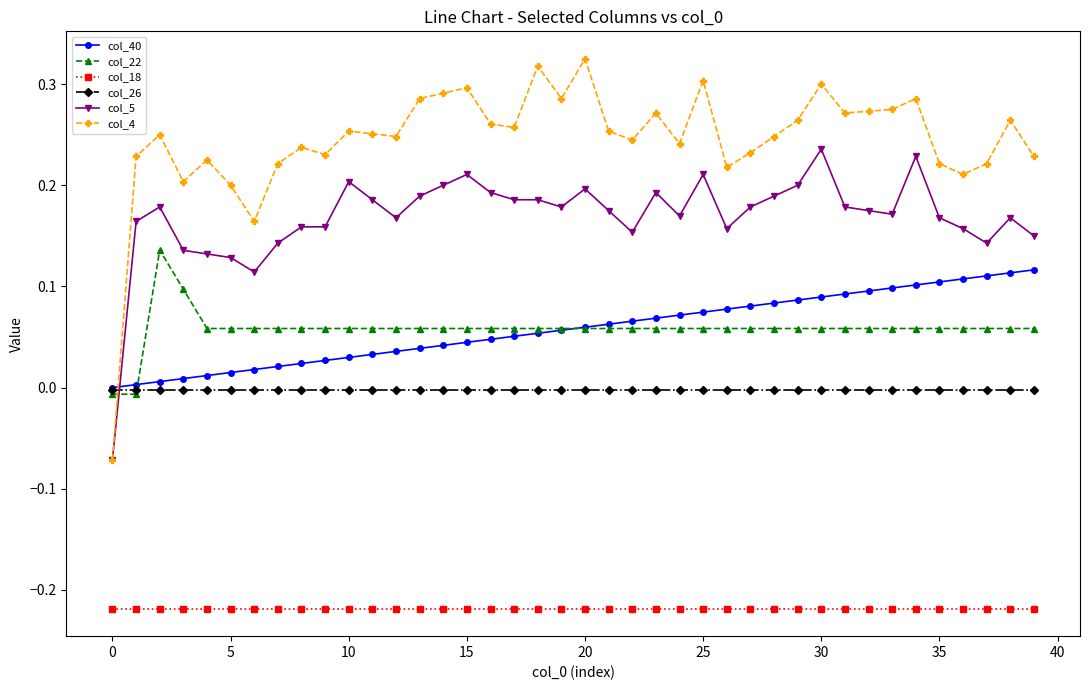

Which series has the widest spread of values?

col_4